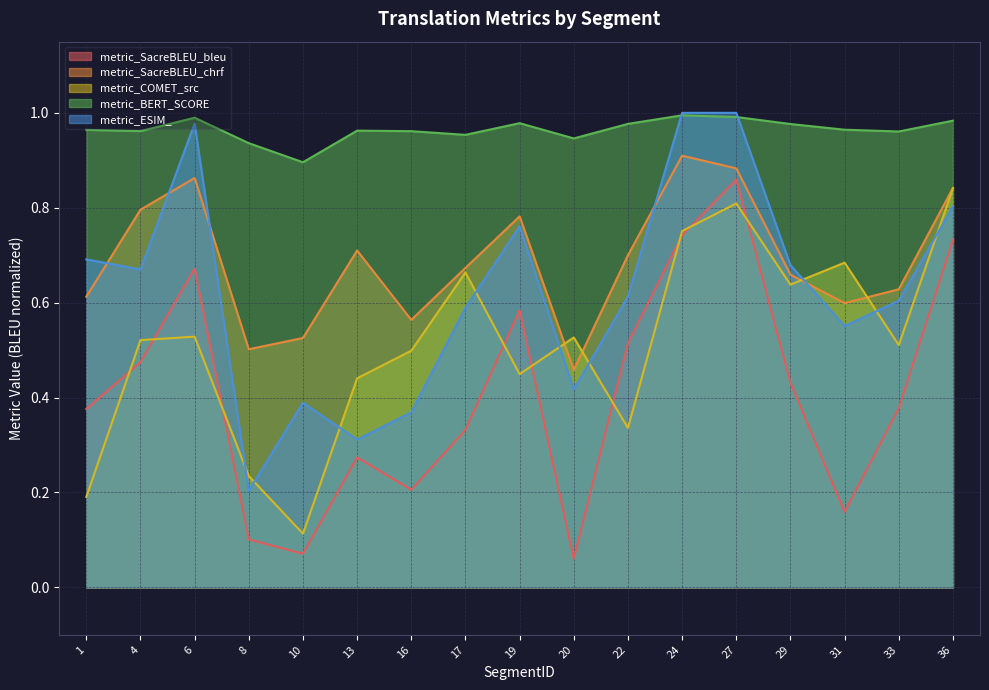

At which category does metric_BERT_SCORE reach its first local peak?

6